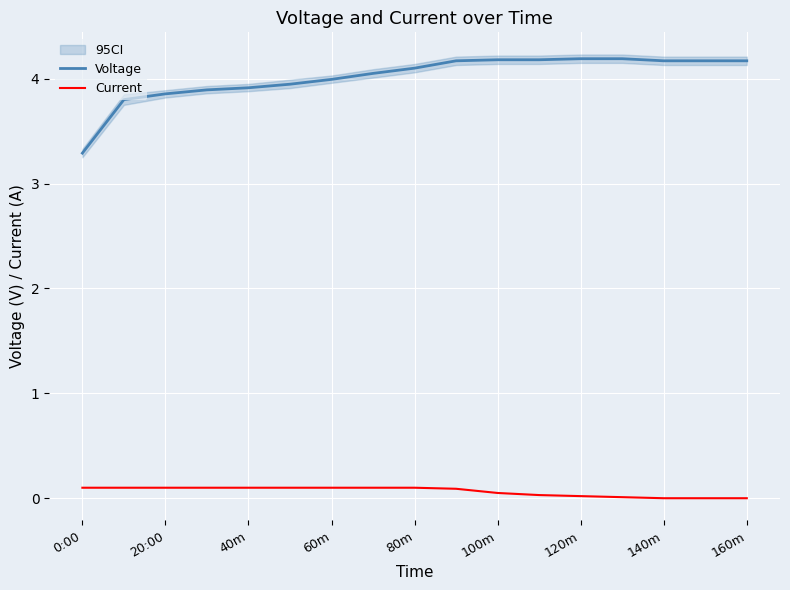

True or false: Current and Voltage intersect in this chart.

False